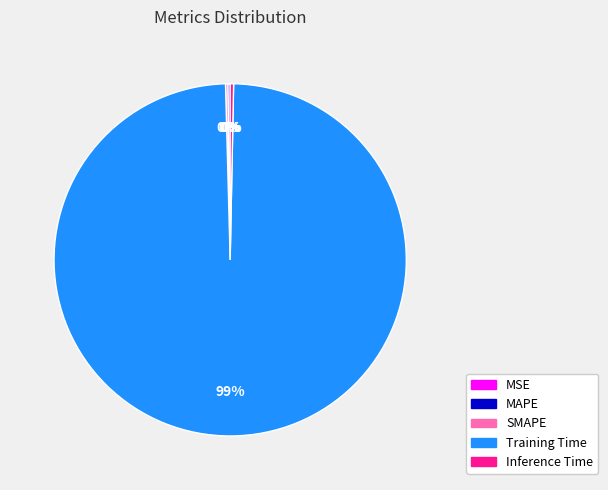

To the nearest percent, what is the average slice percentage?

20%